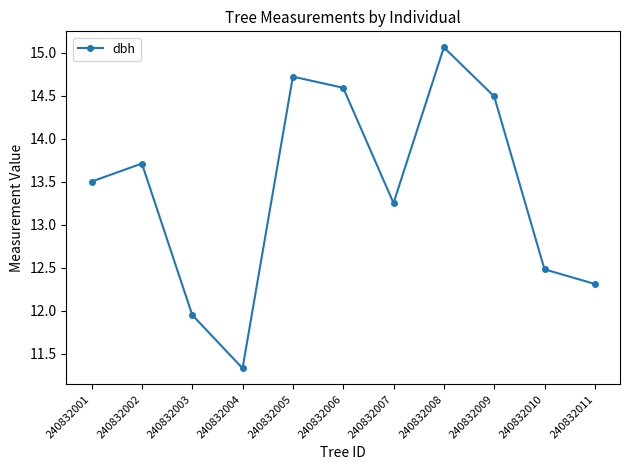

What is the sum of all values?

147.4